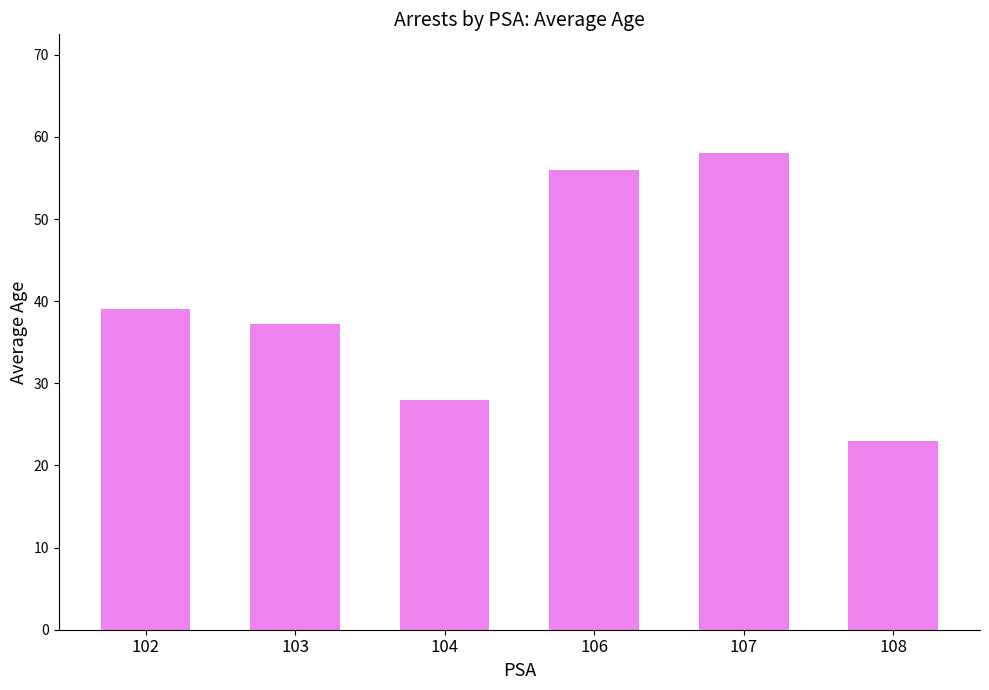

The chart shows a value of 37.2 at 103. True or false?

True